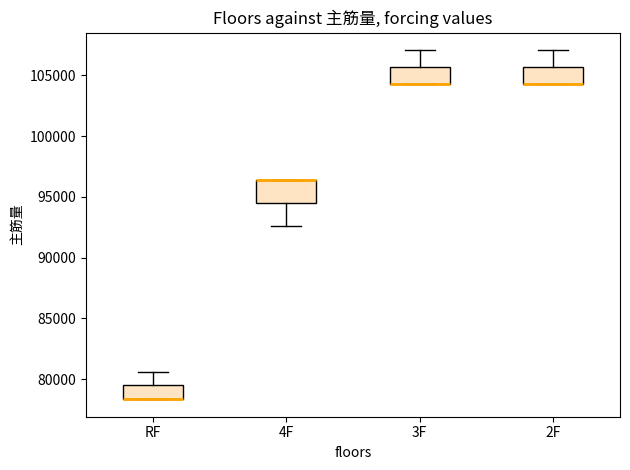

Comparing the boxes themselves (not the whiskers), which one is the tallest?

4F